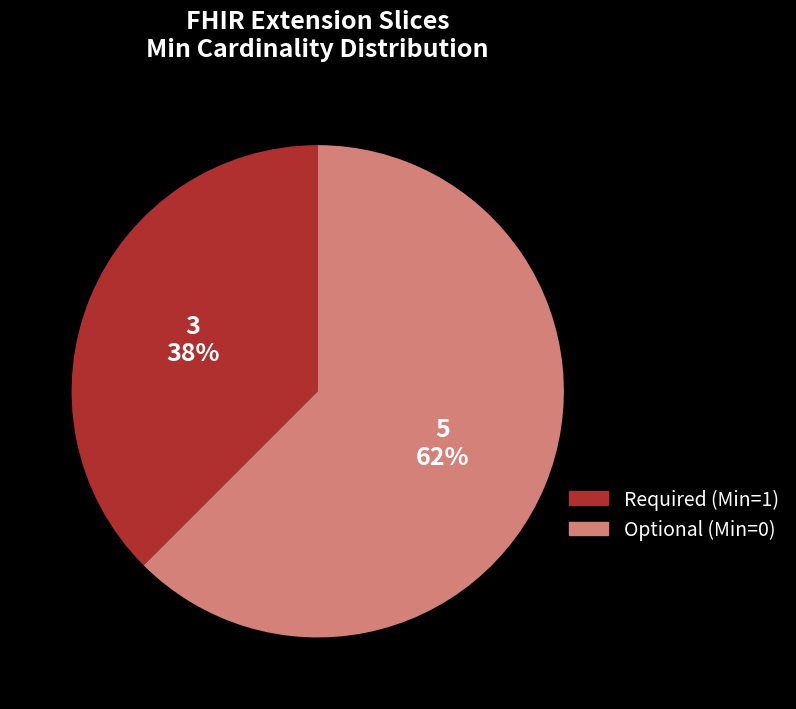

Is there a majority slice in this chart?

Yes